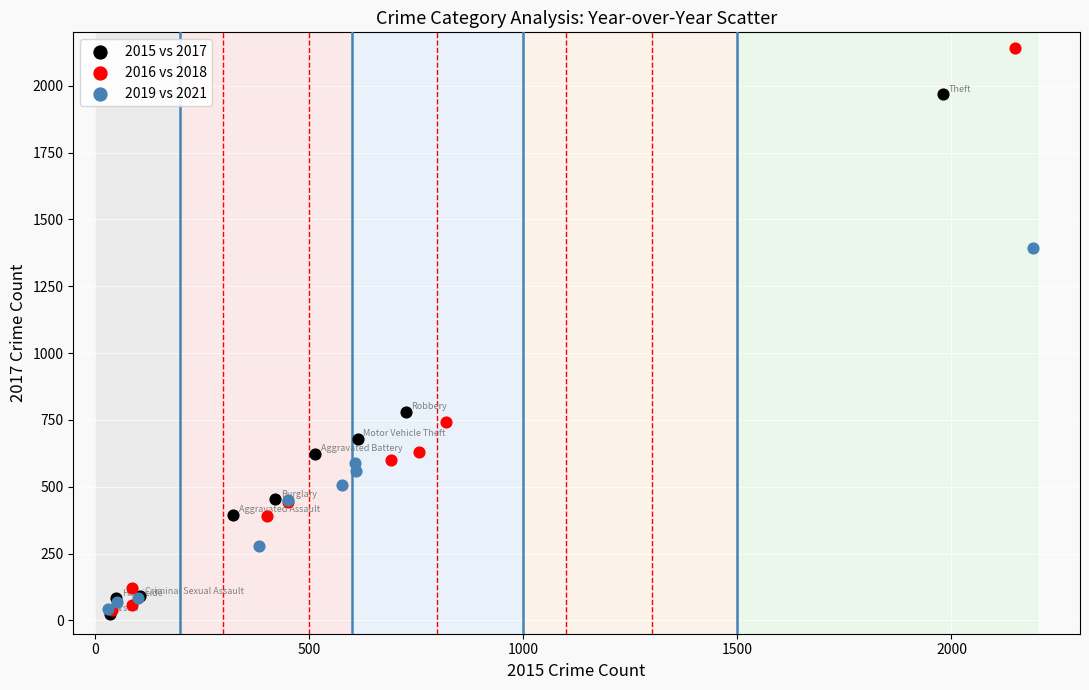

Which series has the widest spread of Y values?

2016 vs 2018